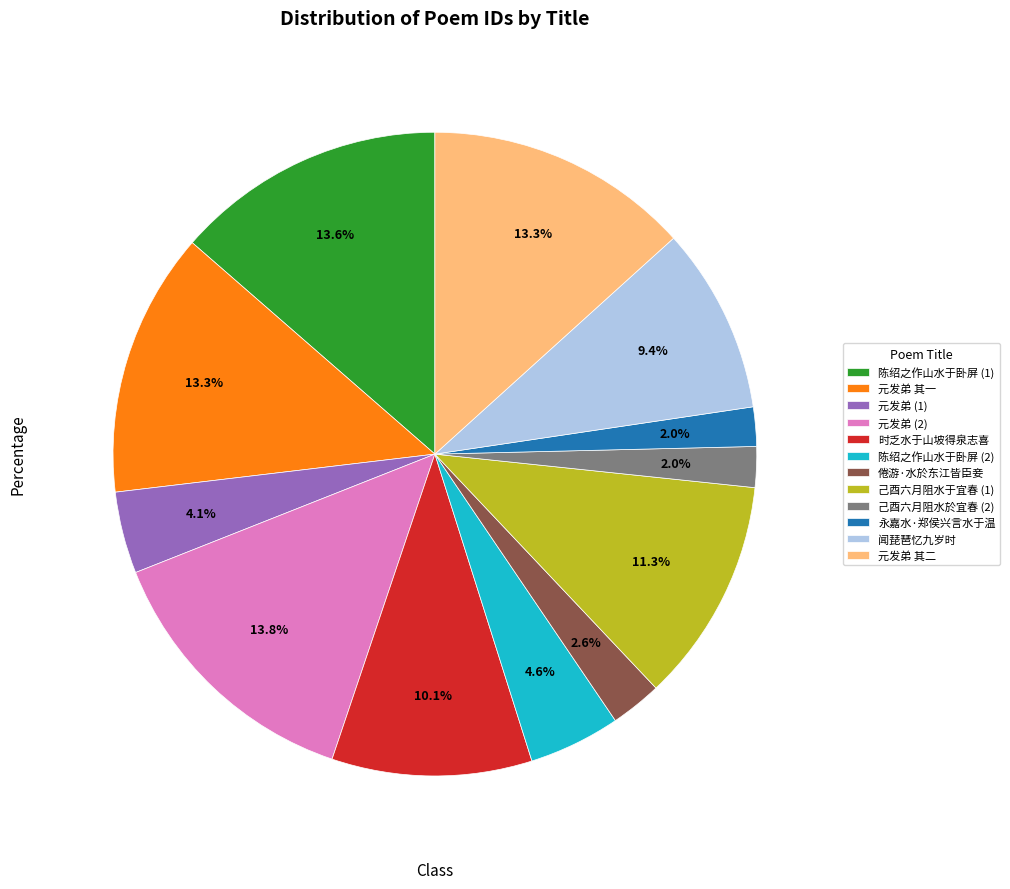

Between 陈绍之作山水于卧屏 (1) and 己酉六月阻水于宜春 (1), which is larger?

陈绍之作山水于卧屏 (1)